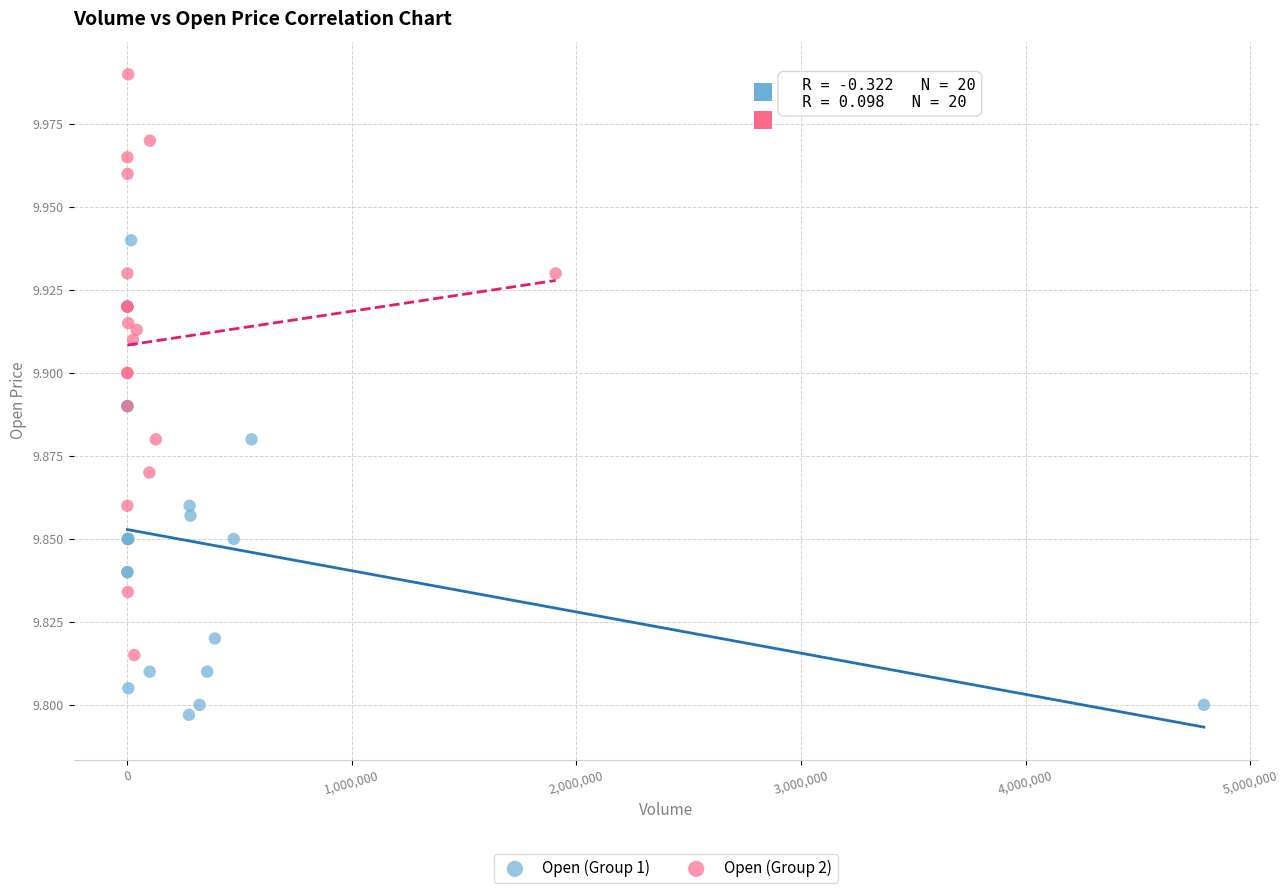

Which series reaches the maximum Y coordinate?

Open (Group 2)